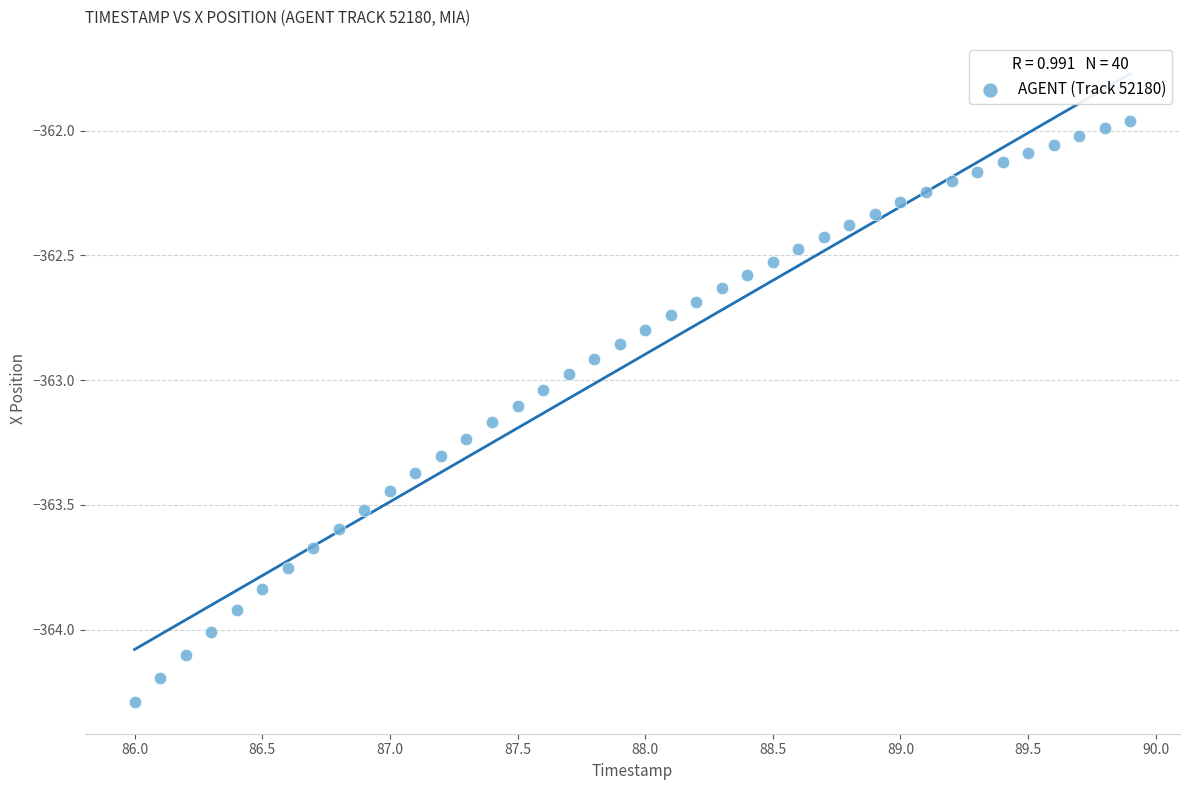

What is the range of Y values (max minus min)?

2.3